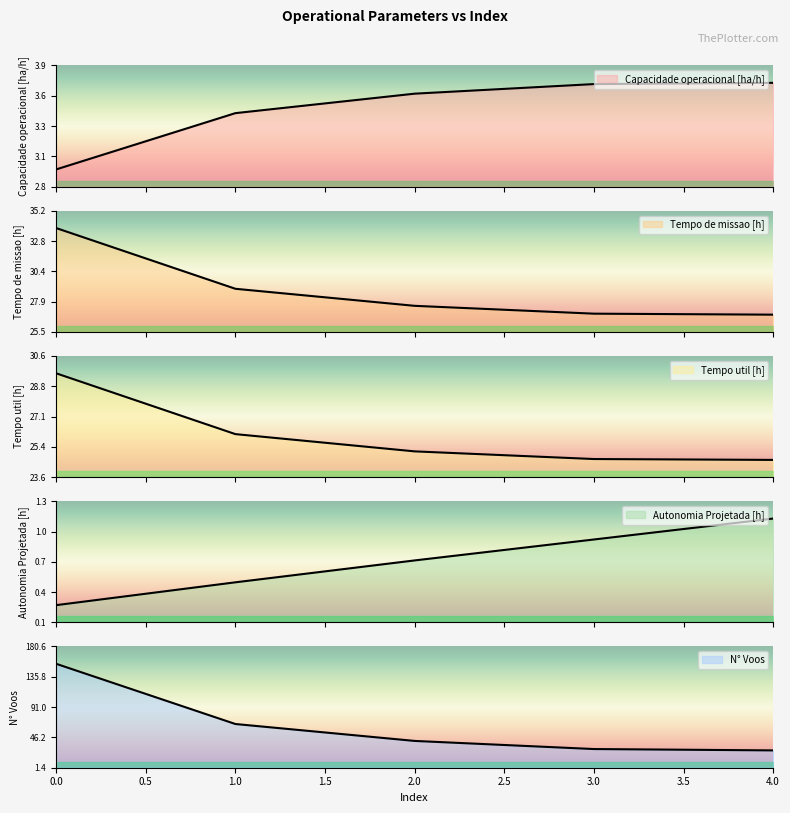

What is the difference between the second highest and second lowest values in the Tempo util [h] series?

1.4